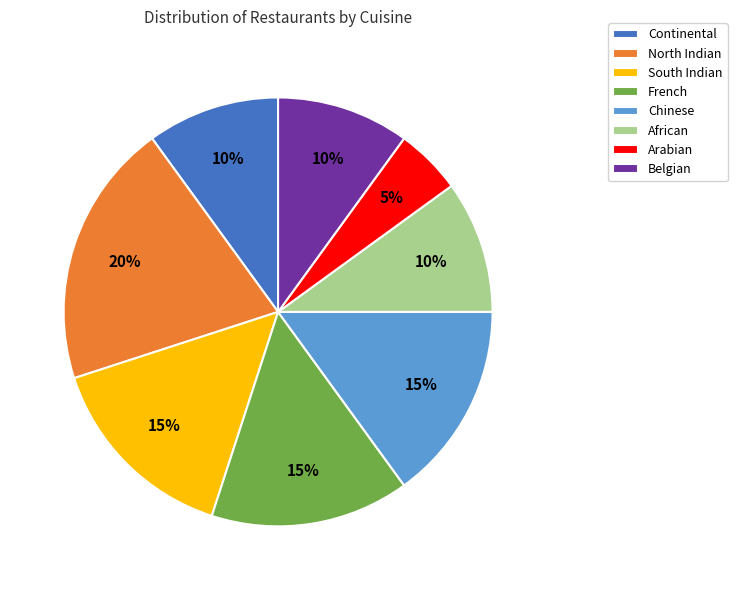

Which category has the biggest portion of the pie?

North Indian